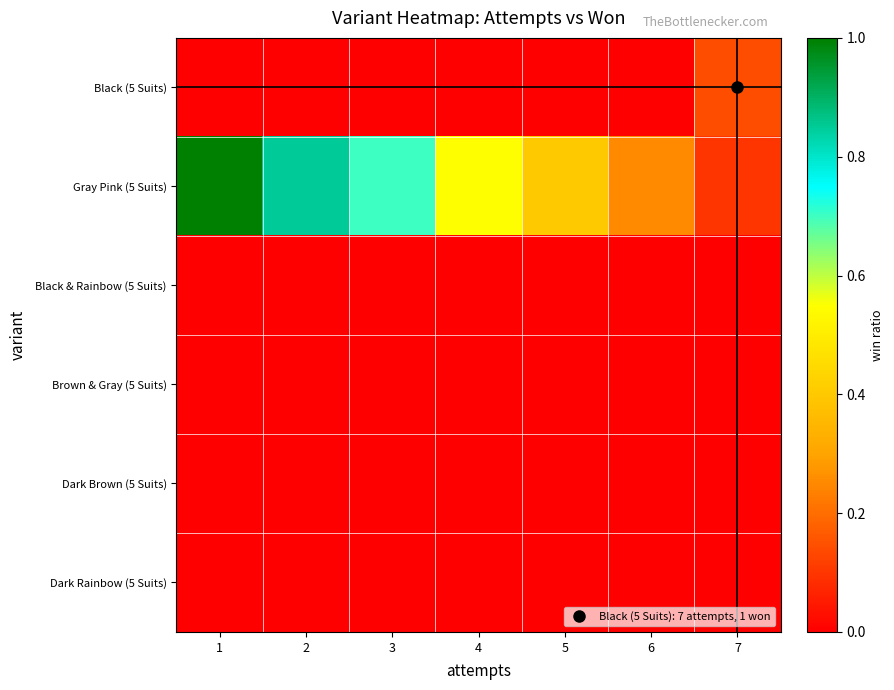

Which series has the largest total across all categories?

Gray Pink (5 Suits)